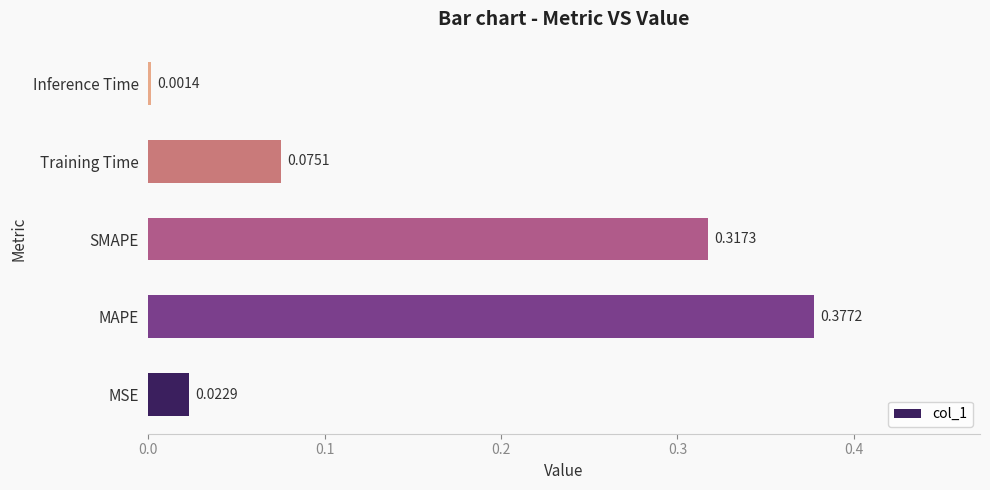

Which label corresponds to the largest value in the chart?

MAPE